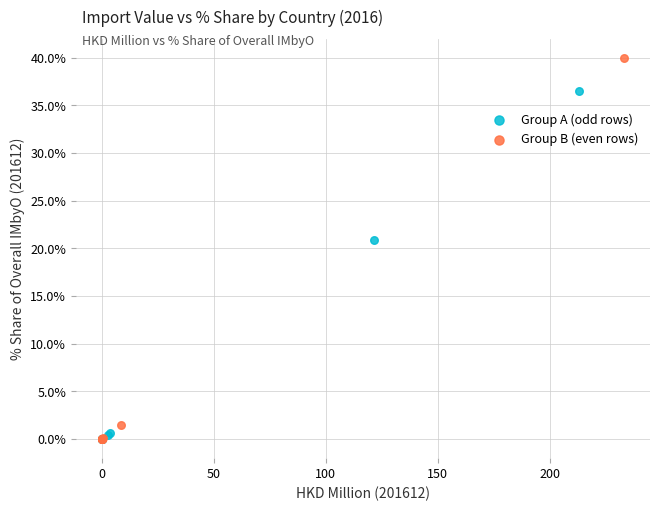

Which series has the widest spread of Y values?

Group B (even rows)